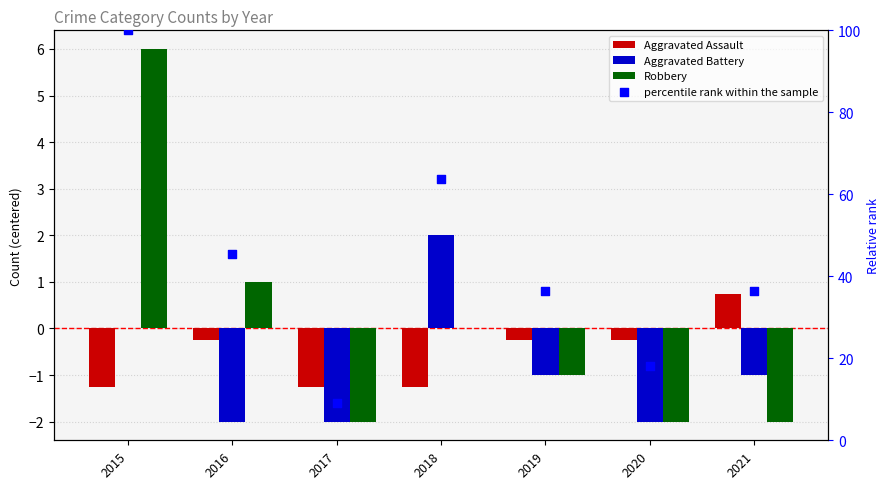

At how many categories does at least one series exceed 29?

5